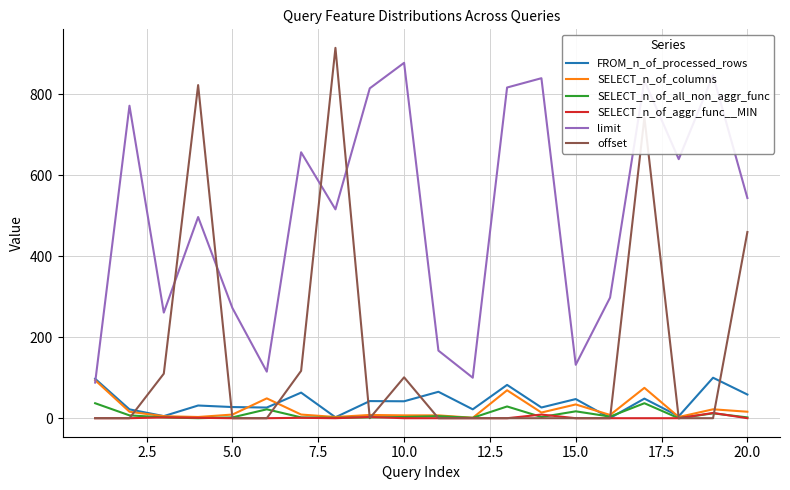

Which series has the widest spread of values?

offset